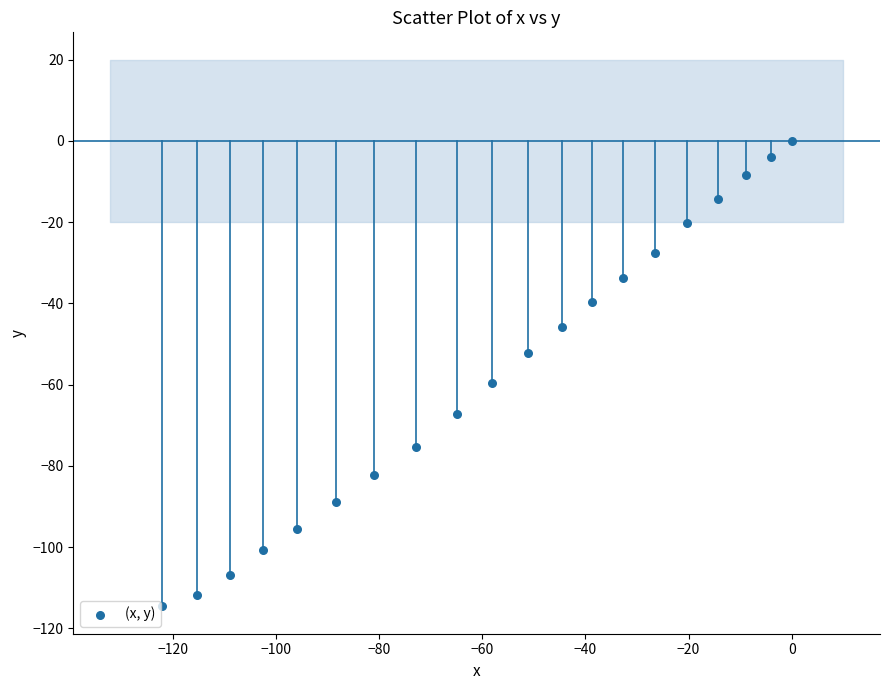

What Y value in the scatter plot is closest to -57?

-59.7